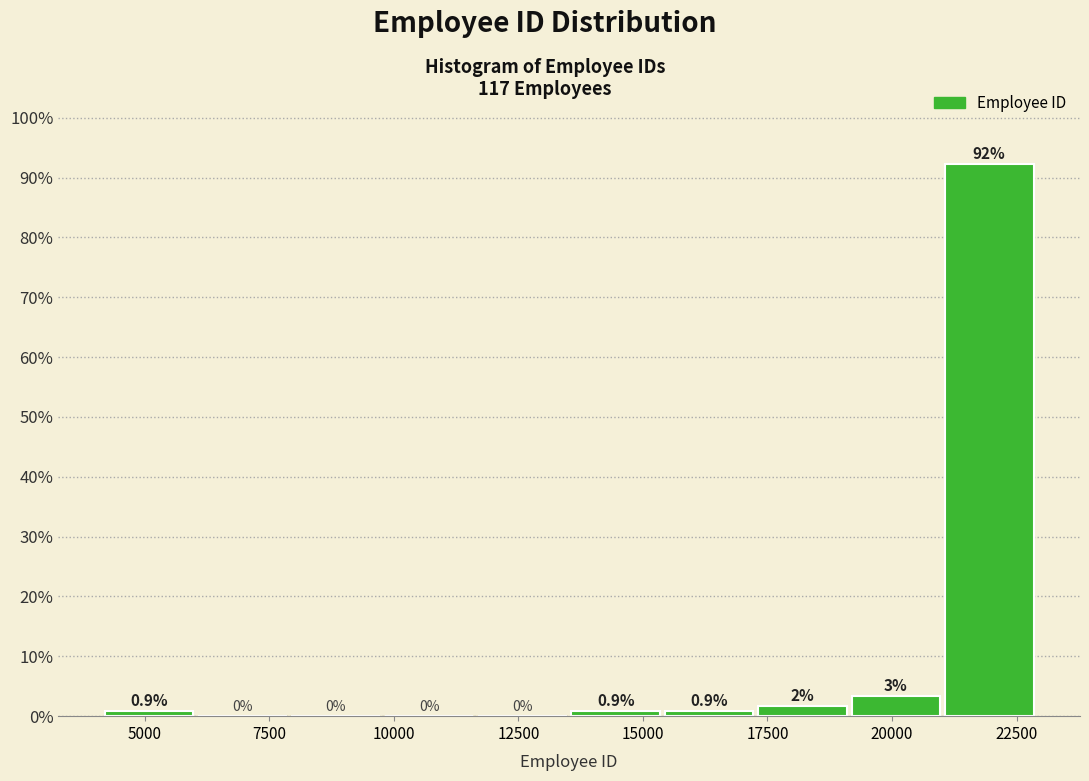

Around what value on the x-axis is the tallest bar? Give the approximate position of its centre, as read against the axis.

22000